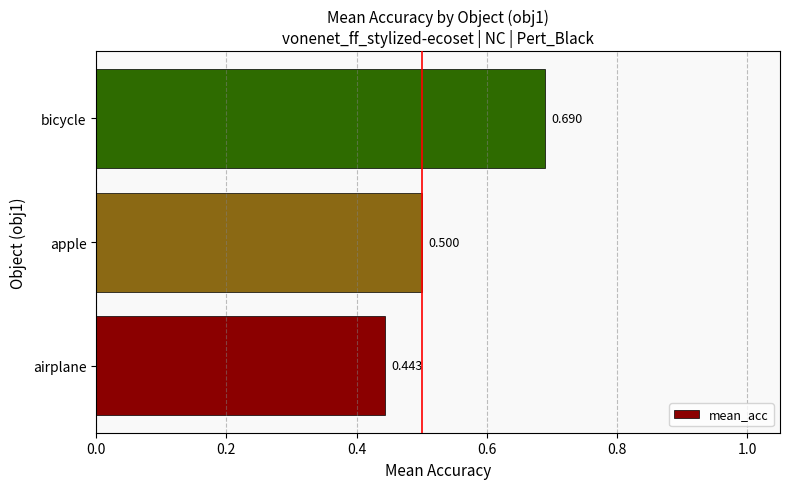

At which label is the value closest to 0?

airplane